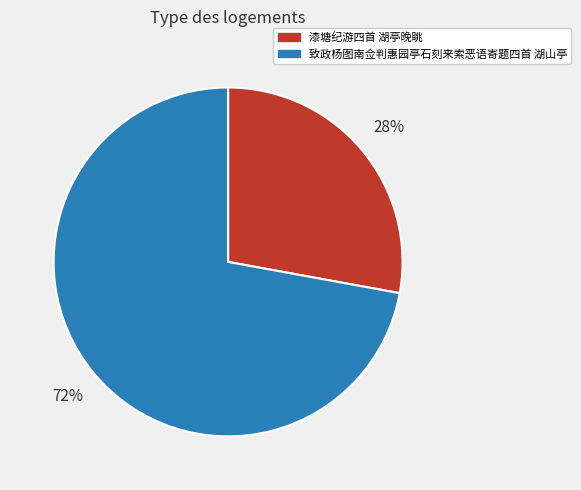

What is the smallest slice in the pie chart?

漆塘纪游四首 湖亭晚眺